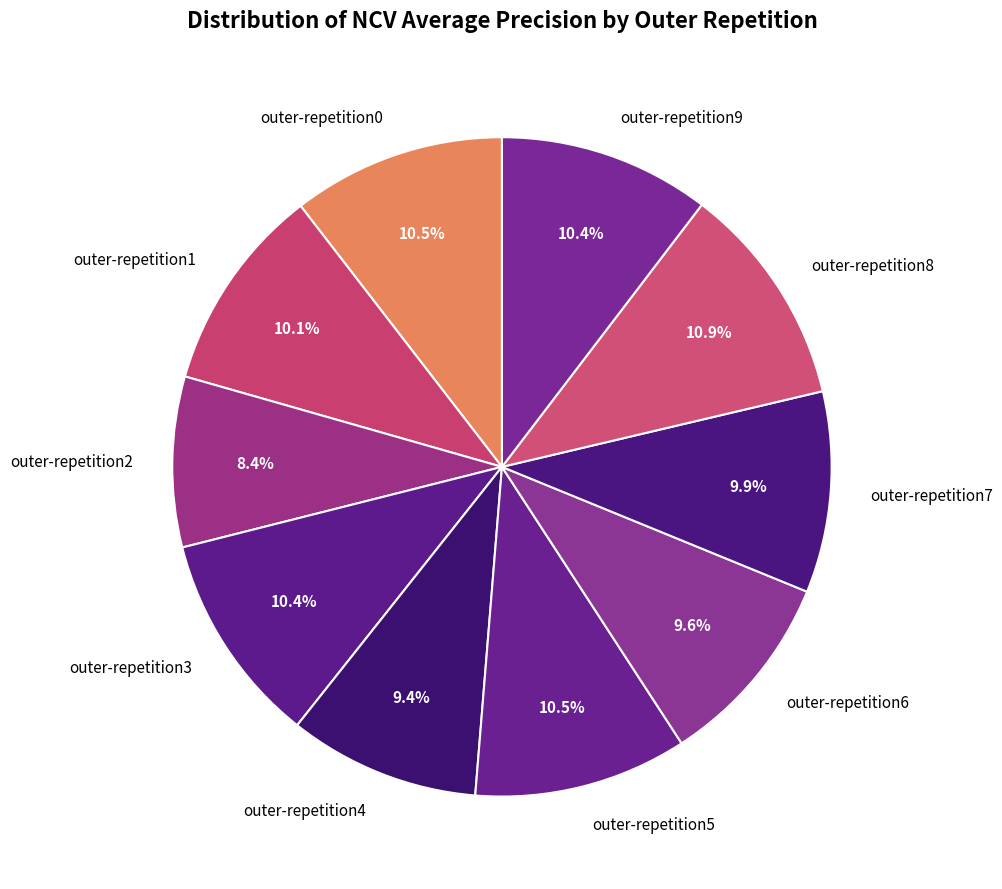

What percentage is NOT represented by outer-repetition5?

89.5%